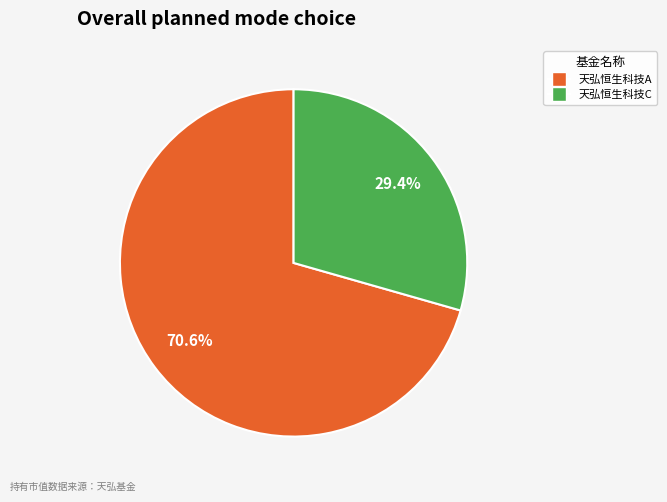

Is there any slice that represents more than half of the pie?

Yes